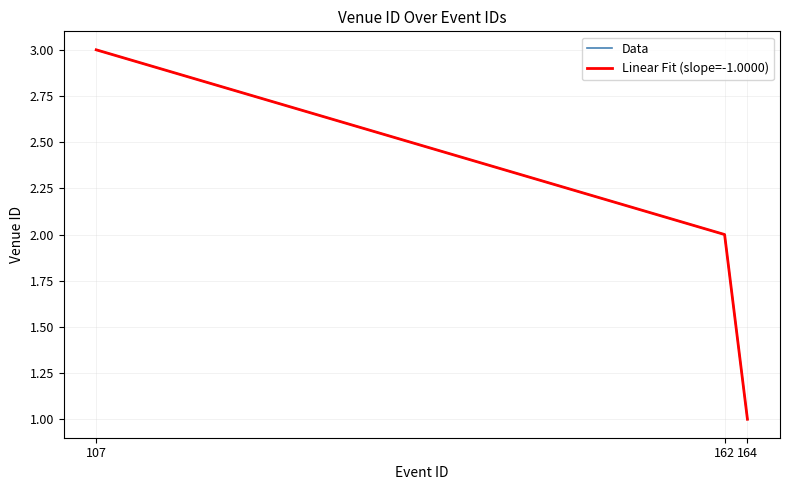

What is the sum of the Linear Fit (slope=-1.0000) values at 162 and 107?

5.0